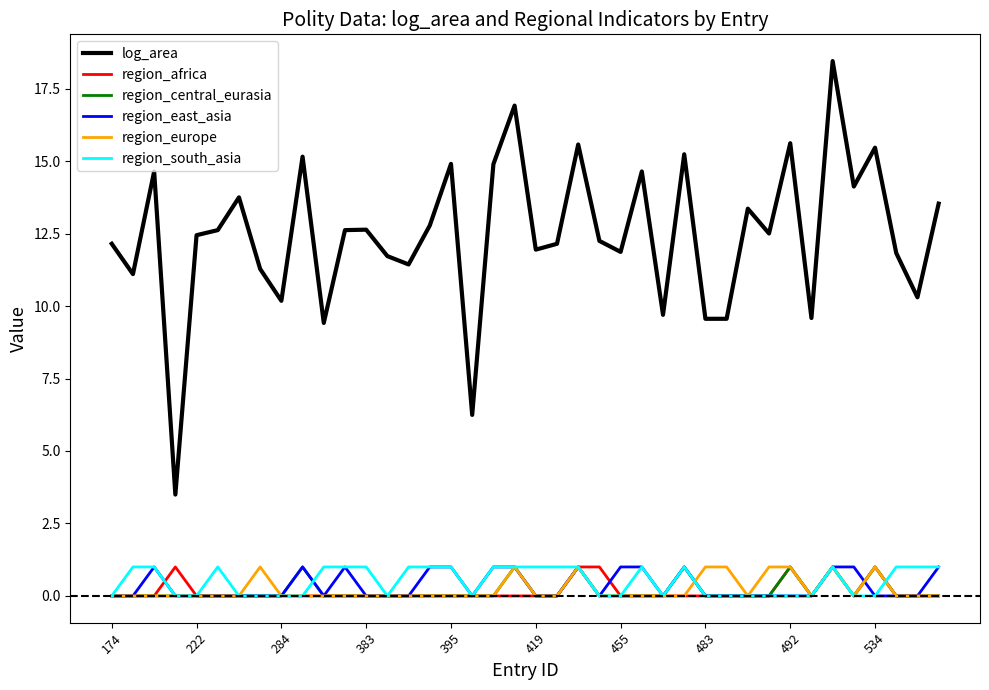

Which series has the largest total across all categories?

log_area